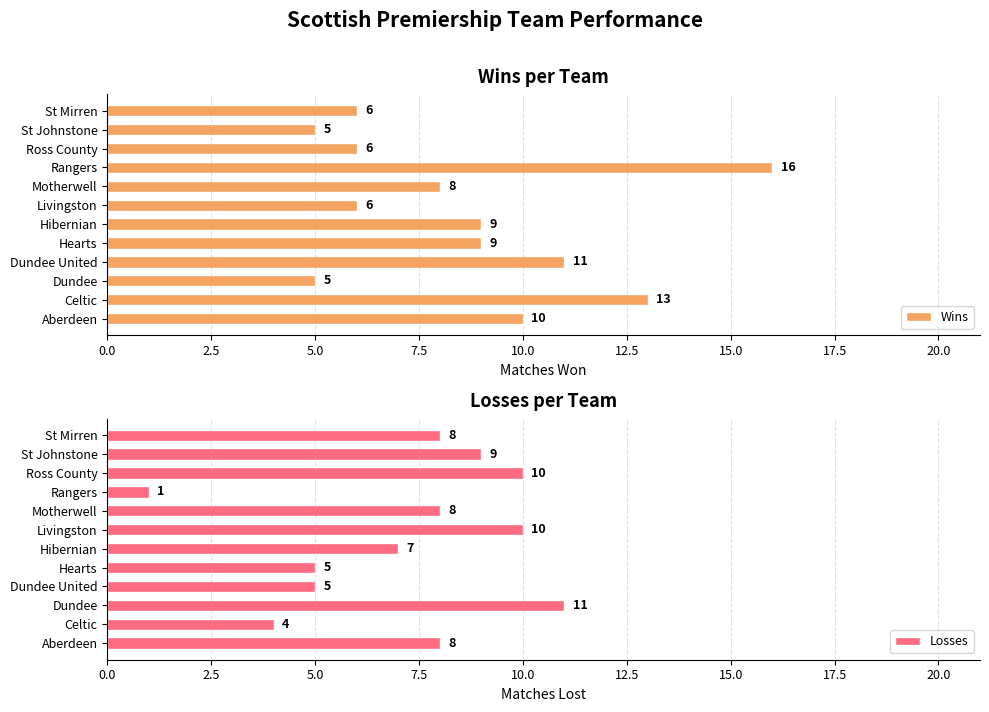

Reading left to right, extract all data points from this chart.

Wins: 10	13	5	11	9	9	6	8	16	6	5	6
Losses: 8	4	11	5	5	7	10	8	1	10	9	8